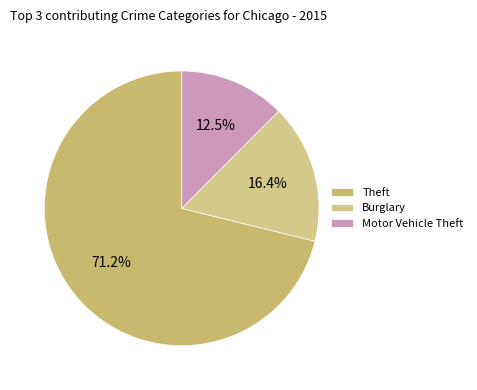

How many slices are in this pie chart?

3